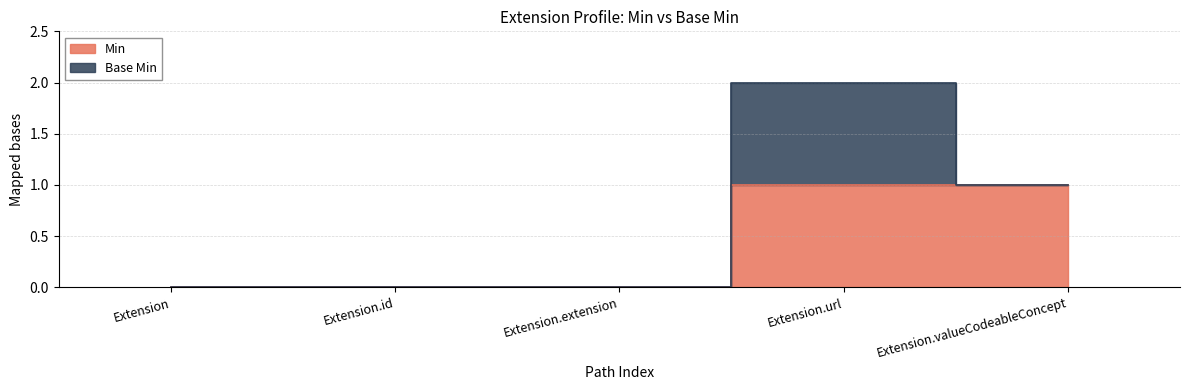

True or false: the data shows 1 at Extension.valueCodeableConcept.

False